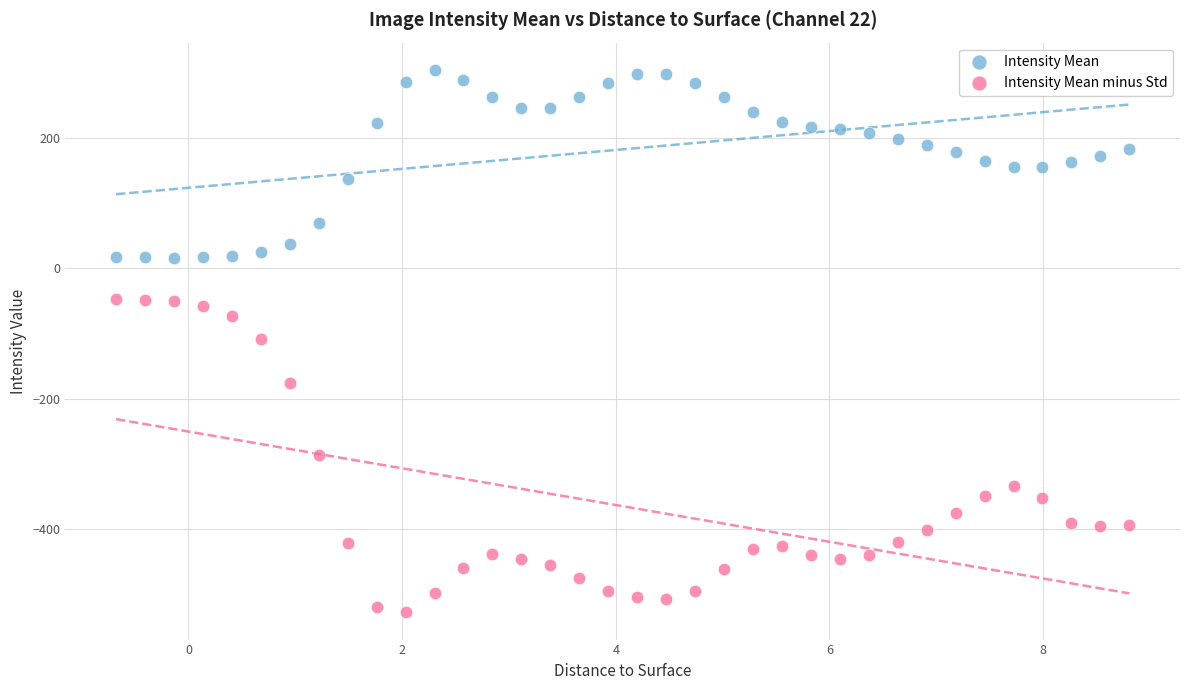

Across all data points, what is the range of Y values (max minus min)?

831.9